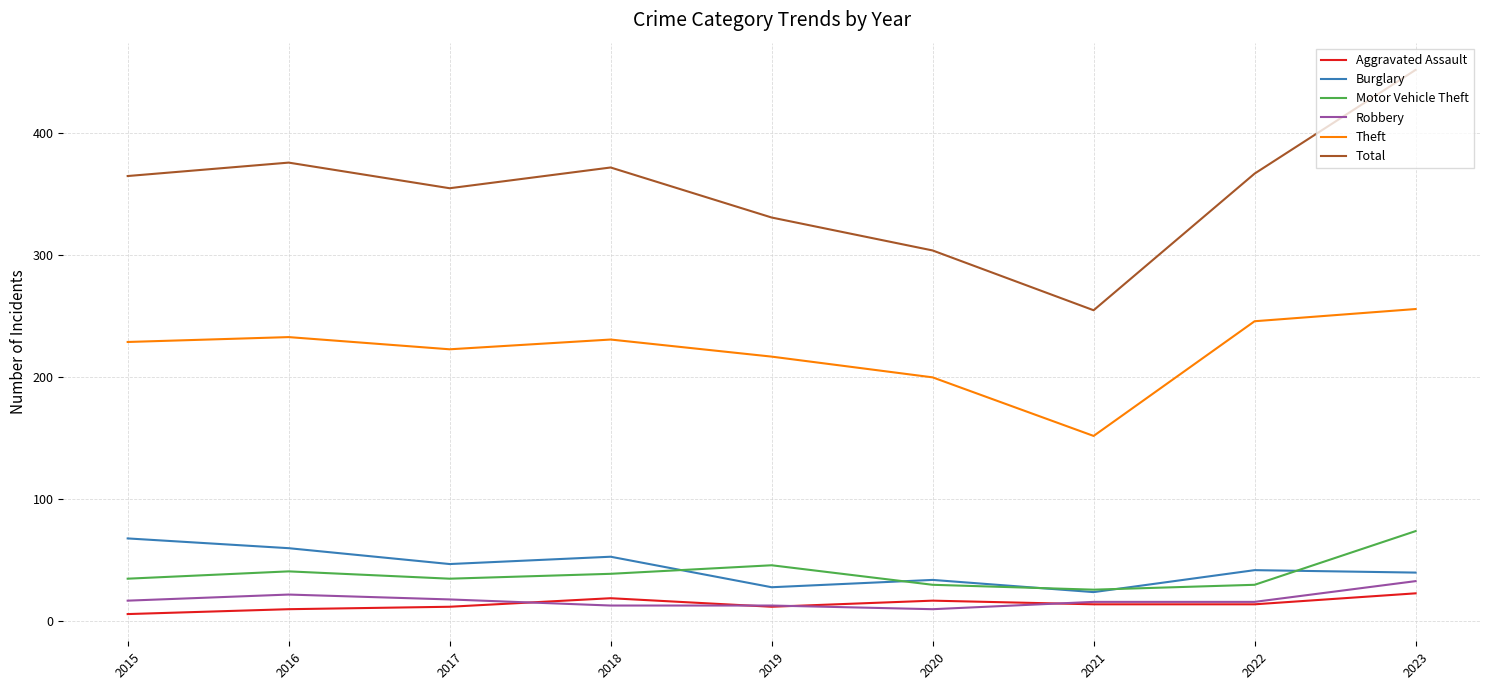

How many lines are shown in the chart?

6